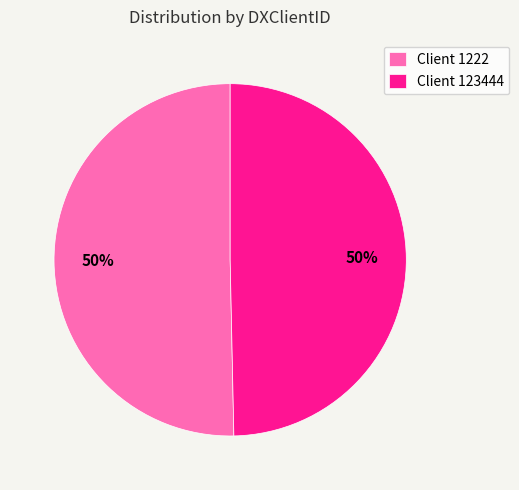

Is it true that Client 1222 is 58% of the pie?

False